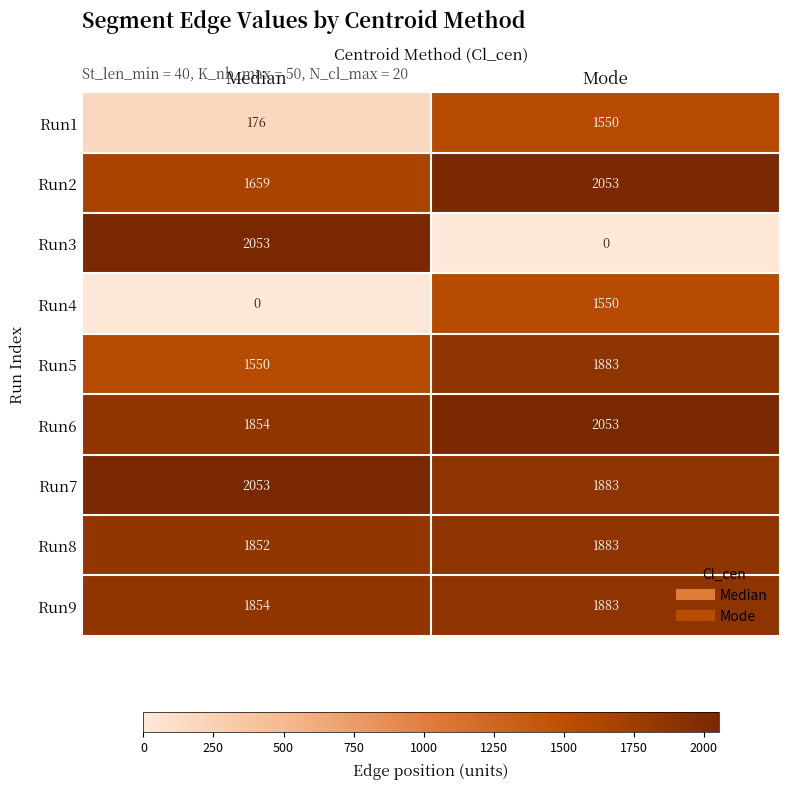

Which series has the widest spread of values?

Run3